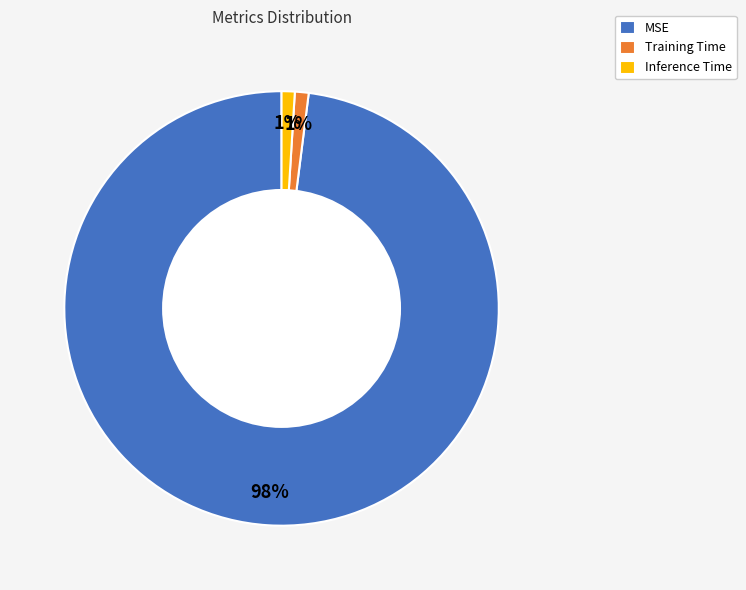

True or false: Inference Time accounts for 11% of the total.

False